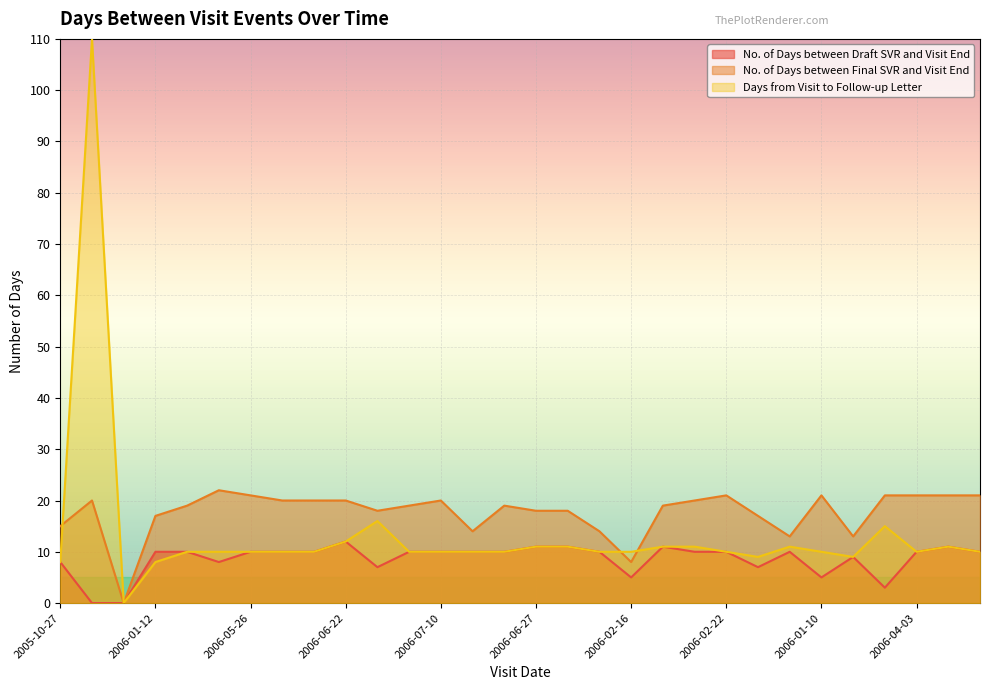

List the labels in order of No. of Days between Final SVR and Visit End value, largest first.

2006-05-17, 2006-05-26, 2006-02-22, 2006-01-10, 2006-05-08, 2006-04-03, 2006-03-29, 2006-04-25, 2006-03-10, 2006-06-01, 2006-05-23, 2006-06-22, 2006-07-10, 2006-04-10, 2006-06-08, 2006-07-07, 2006-06-29, 2006-04-11, 2006-05-10, 2006-06-27, 2006-06-26, 2006-01-12, 2006-02-27, 2005-10-27, 2006-07-06, 2006-02-14, 2006-06-05, 2006-02-13, 2006-02-16, 2005-12-21